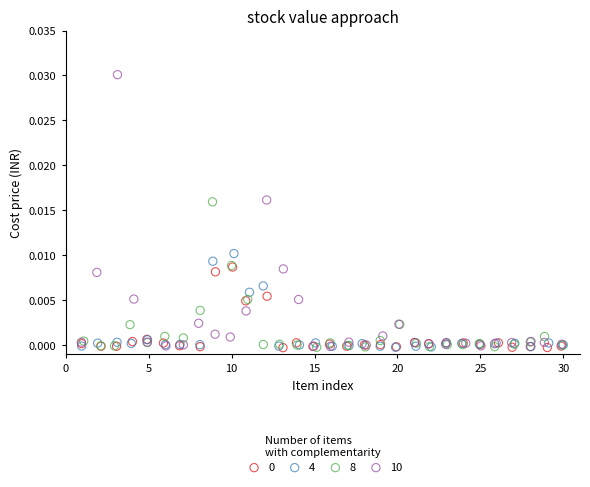

Which series has the widest spread of Y values?

10